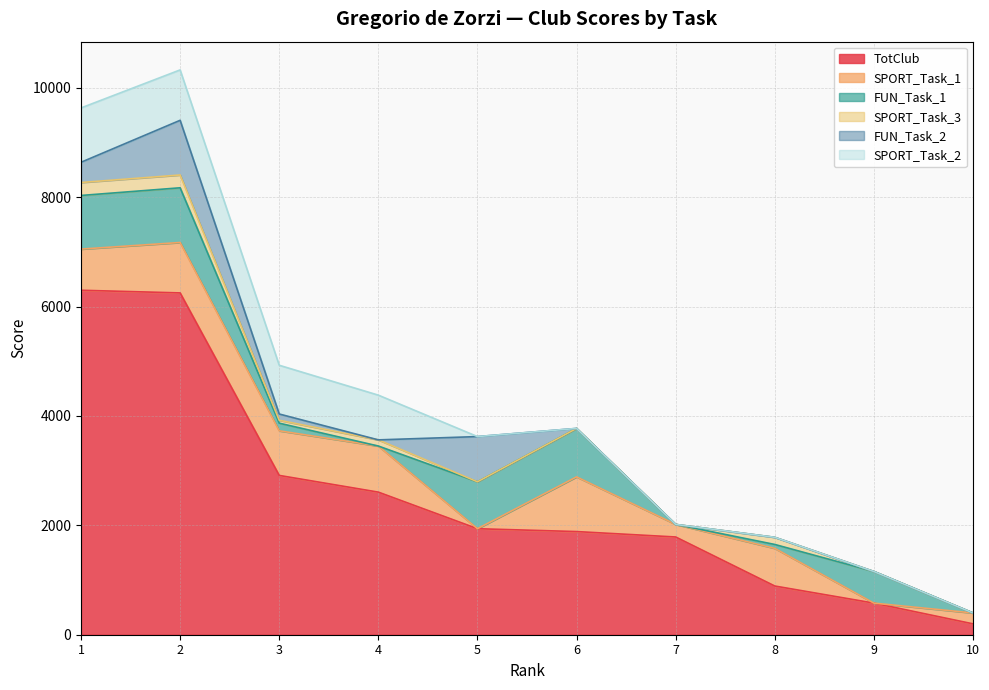

What are all the series names shown in the legend?

TotClub, SPORT_Task_1, FUN_Task_1, SPORT_Task_3, FUN_Task_2, SPORT_Task_2